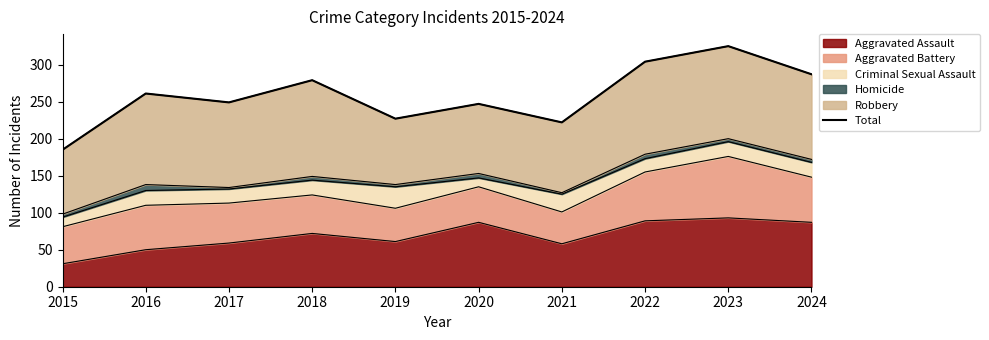

What is the difference between the maximum and minimum values?

140